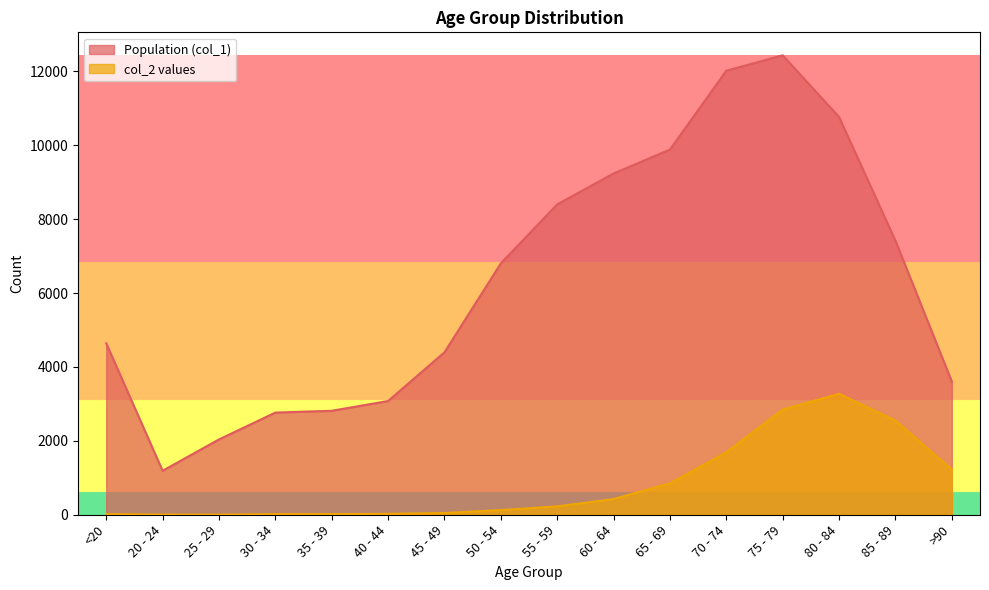

True or false: col_2 values and Population (col_1) cross at least once.

False